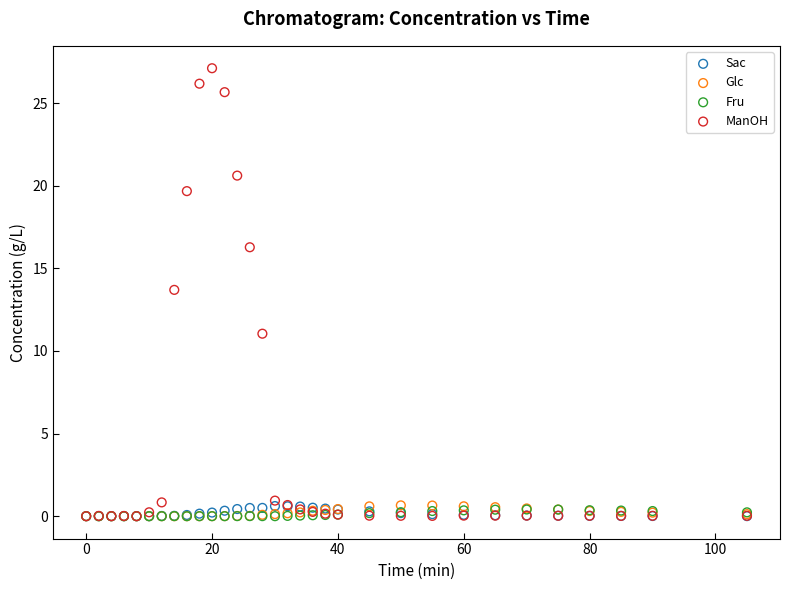

Across all series, what Y value is closest to 13?

13.7